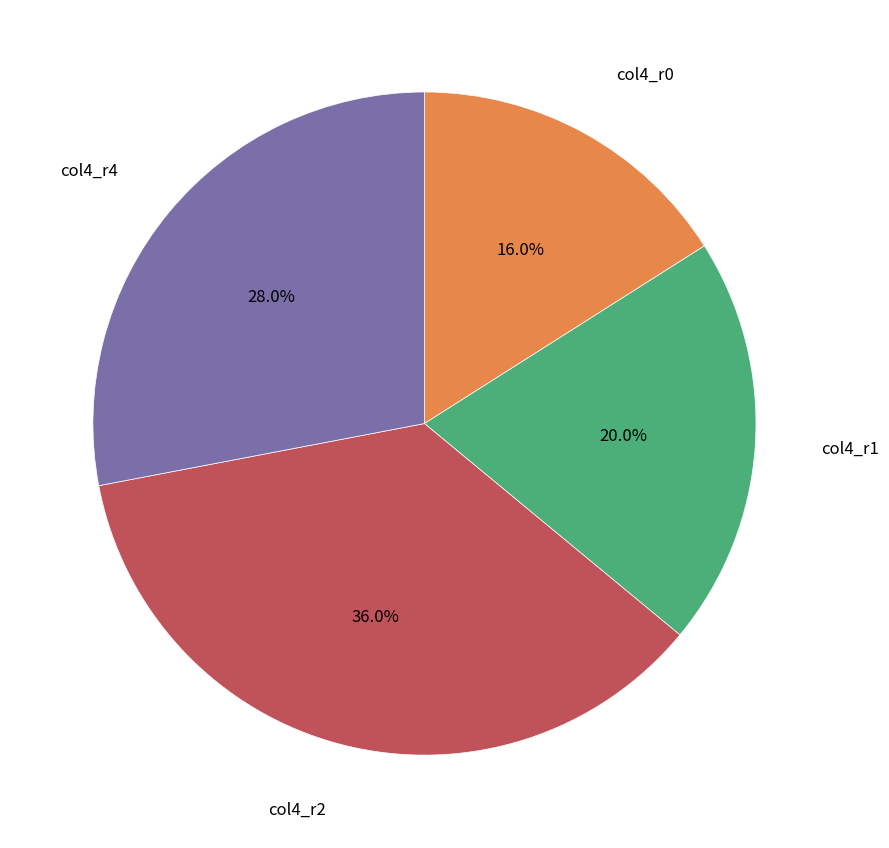

Does any single category account for the majority?

No